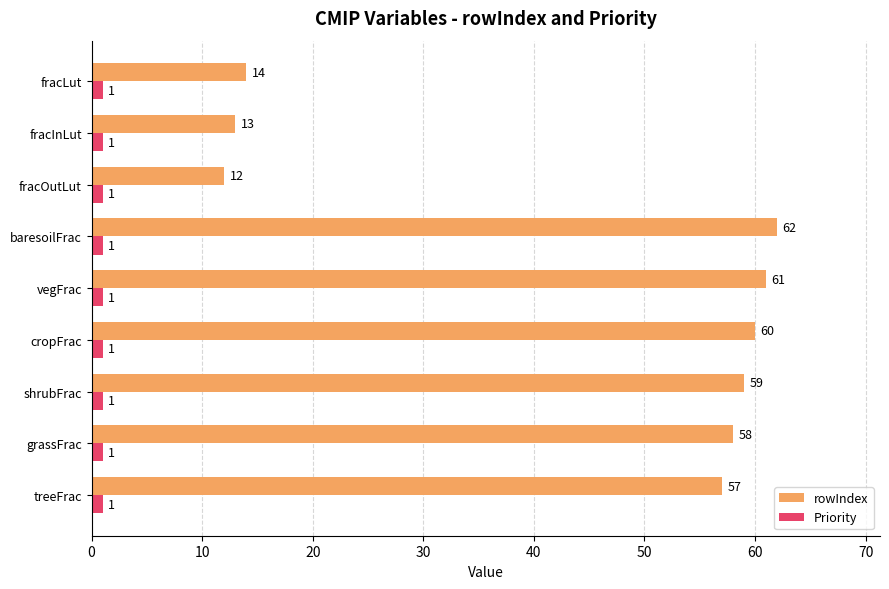

What is the average value of the rowIndex series?

44